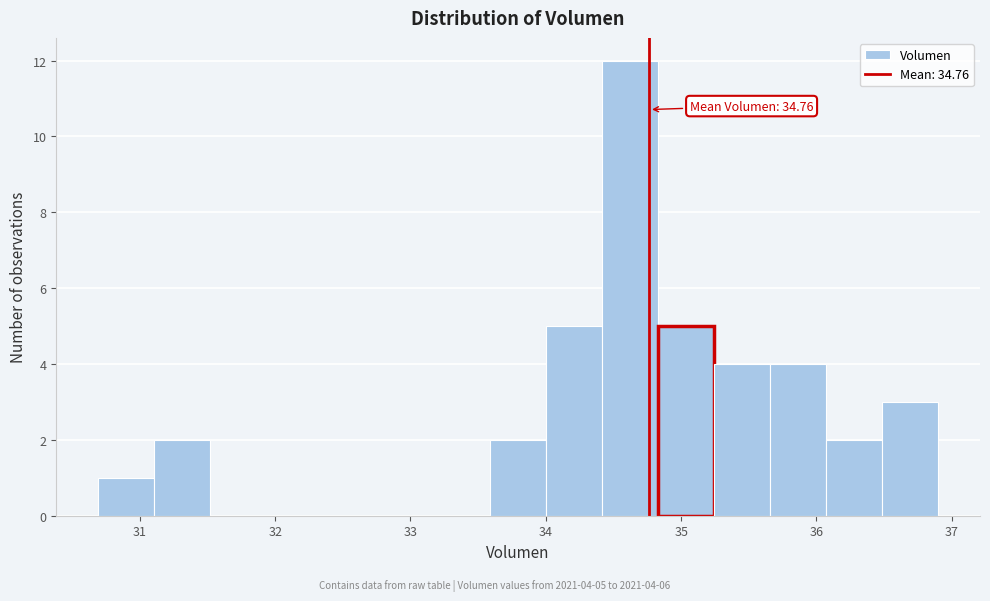

Over which range of the x-axis is the bar tallest?

34.4 to 34.8